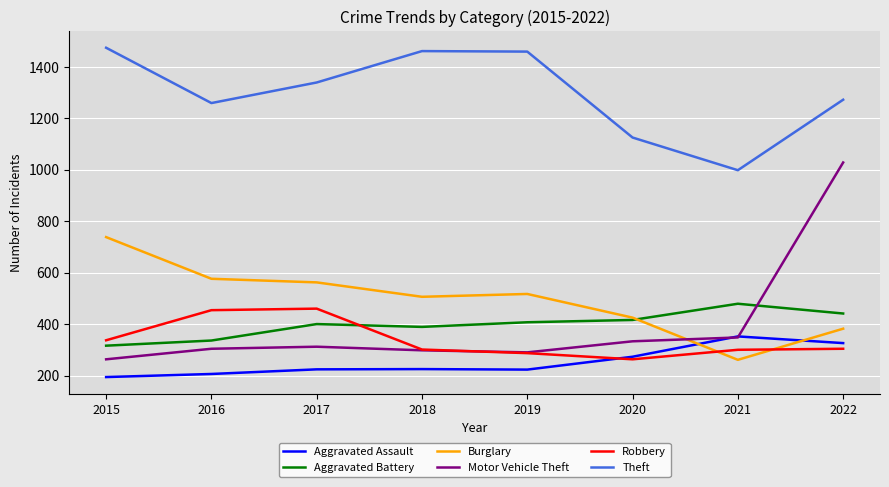

The Burglary series shows 425 at 2020. True or false?

True